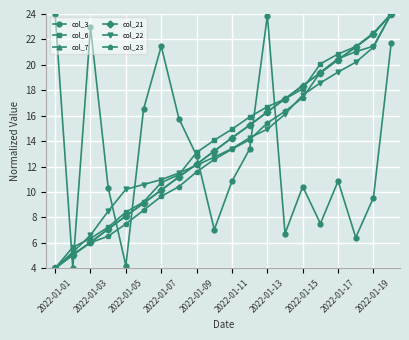

How many categories are shown in the chart?

20